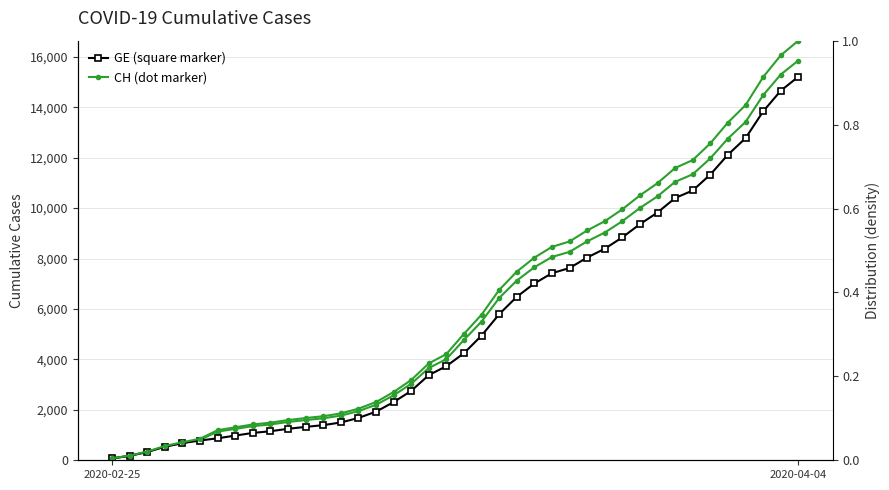

The value of GE at 9 is 1152.0. True or false?

True